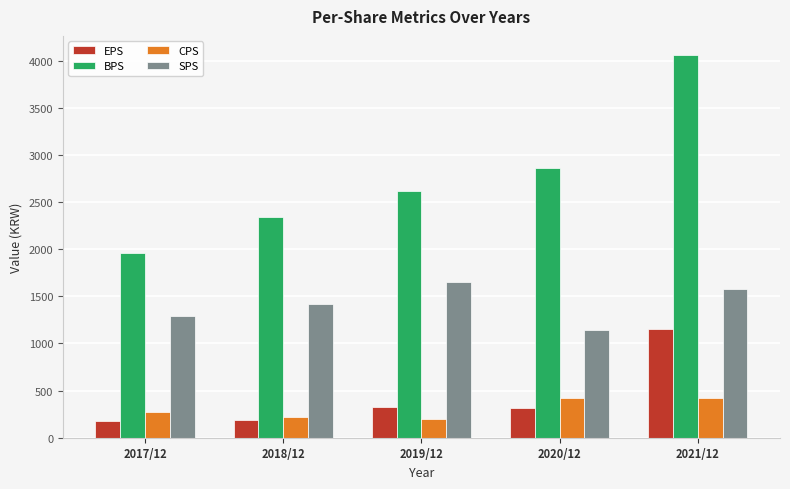

What is the minimum value shown in the chart?

173